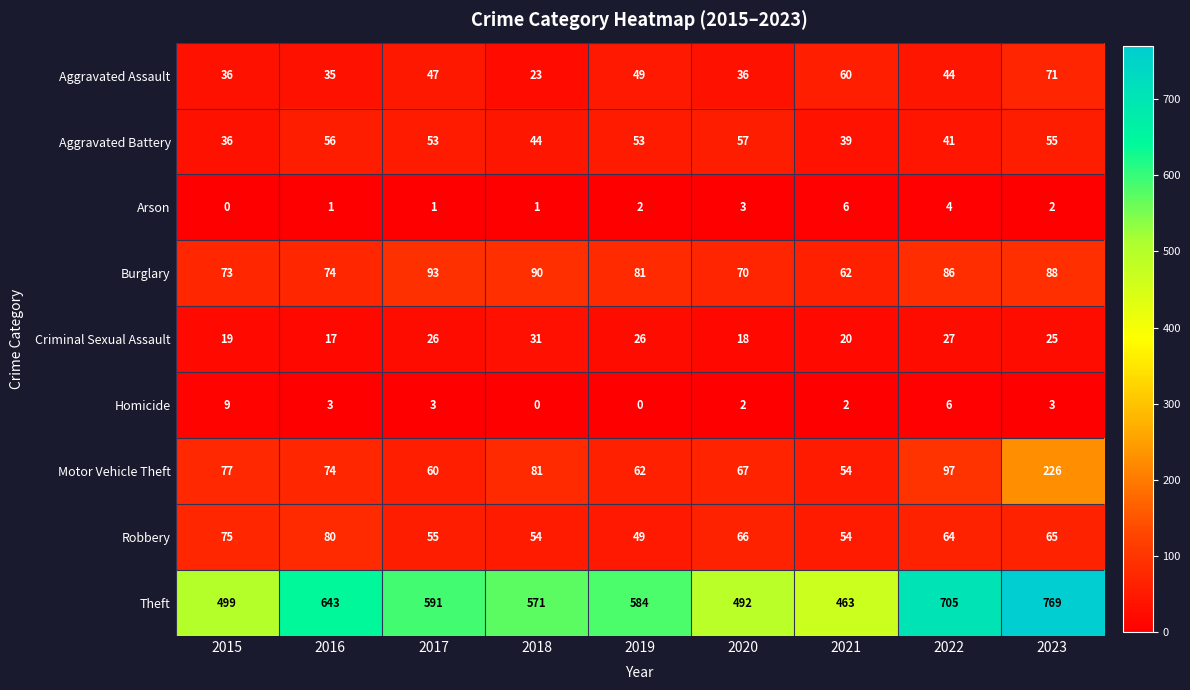

List the series in order of their peak value, lowest first.

Arson, Homicide, Criminal Sexual Assault, Aggravated Battery, Aggravated Assault, Robbery, Burglary, Motor Vehicle Theft, Theft